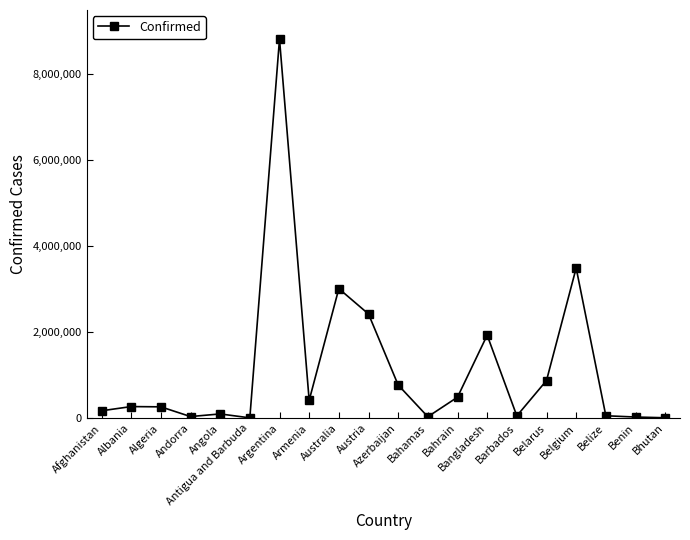

What is the maximum value shown in the chart?

8823054